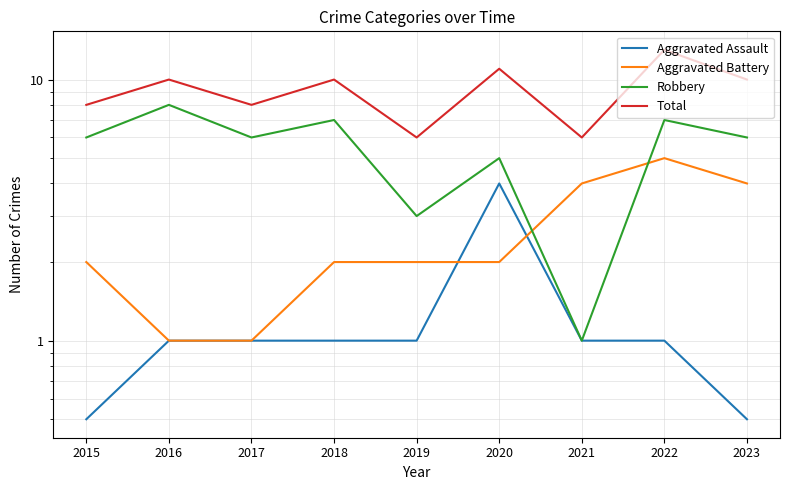

Which series has the widest spread of values?

Robbery